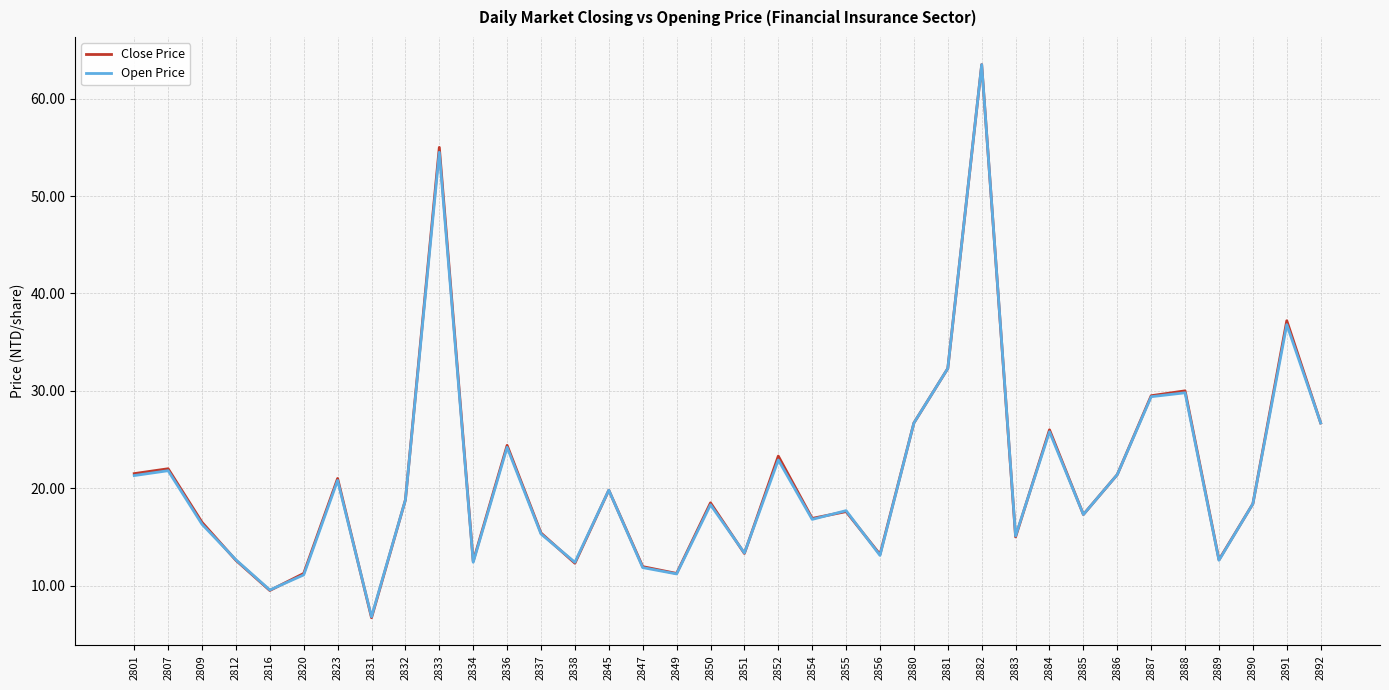

Count the number of data series in this chart.

2